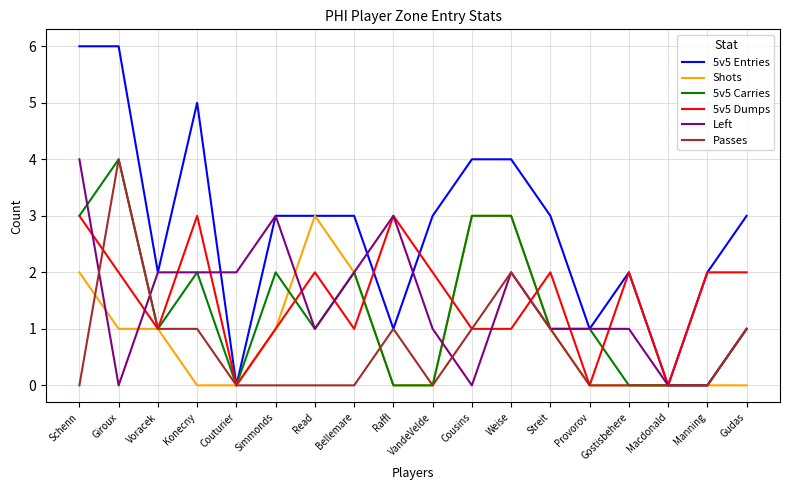

What are all the series names shown in the legend?

5v5 Entries, Shots, 5v5 Carries, 5v5 Dumps, Left, Passes